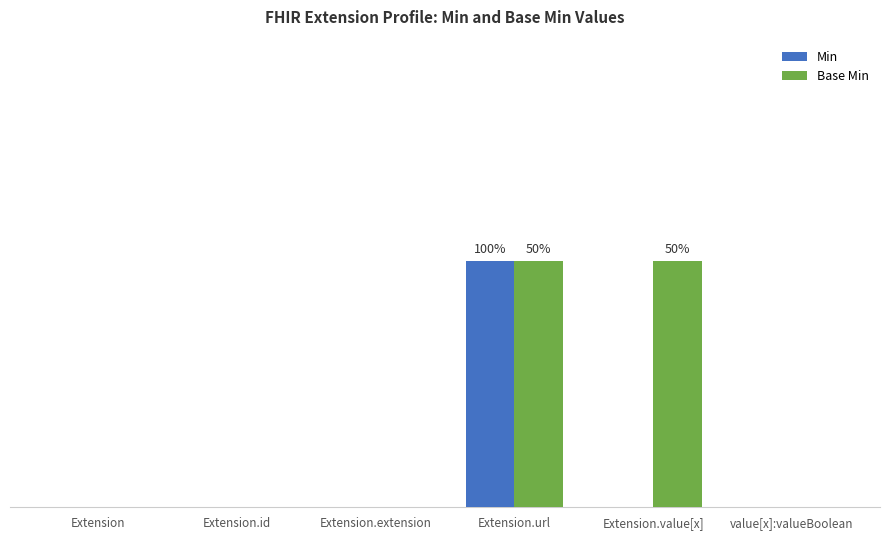

How many Min values are between 0 and 1?

6